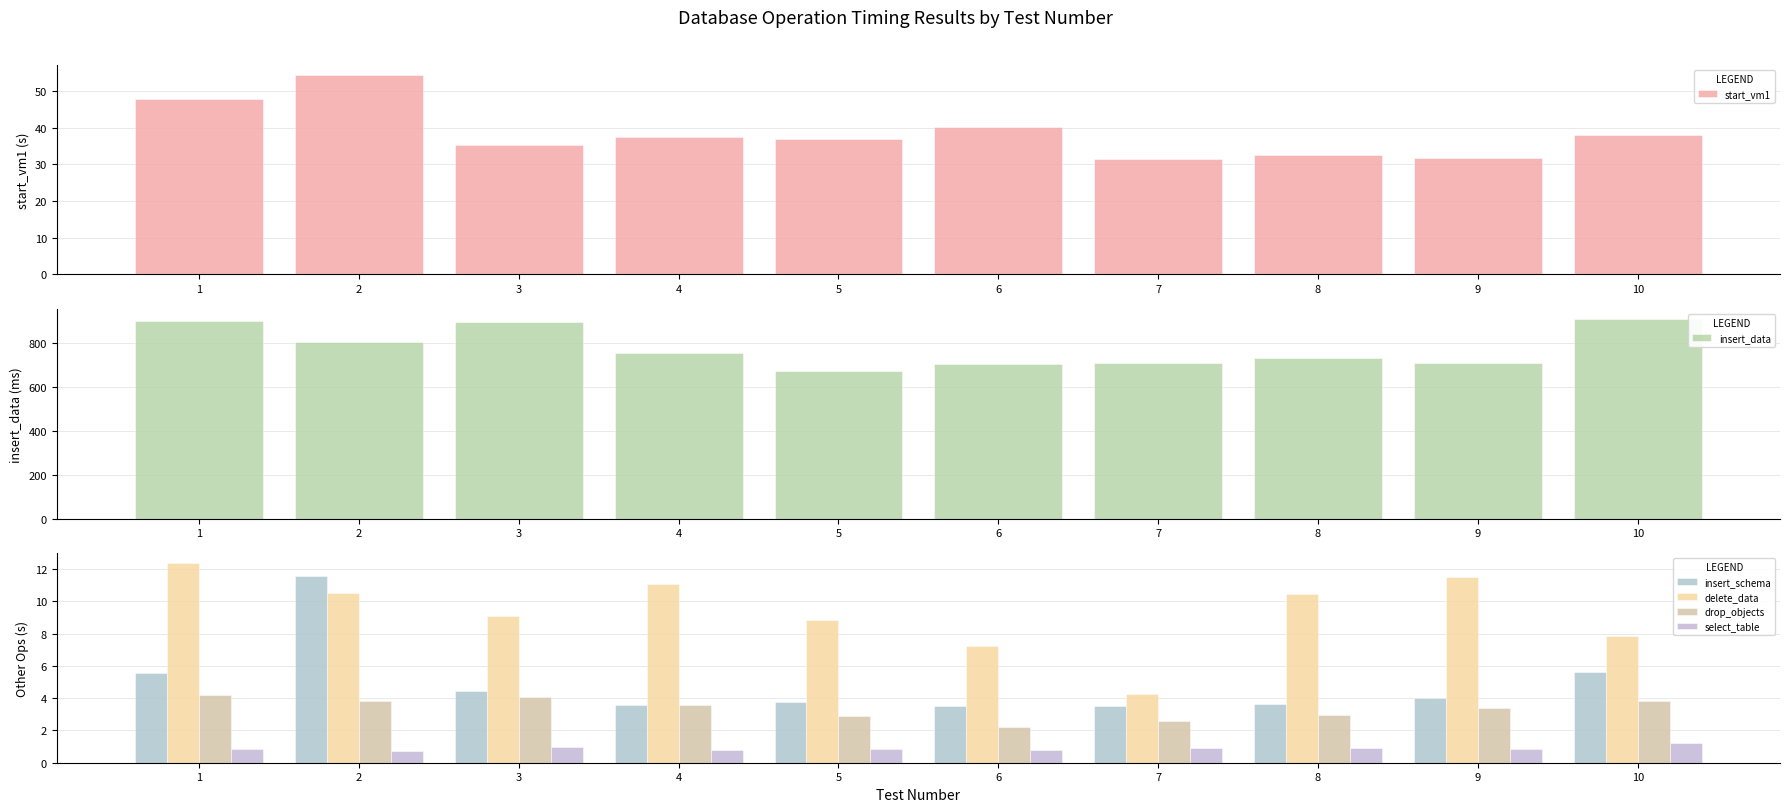

At 5, list the series in order from largest to smallest.

insert_data, start_vm1, delete_data, insert_schema, drop_objects, select_table